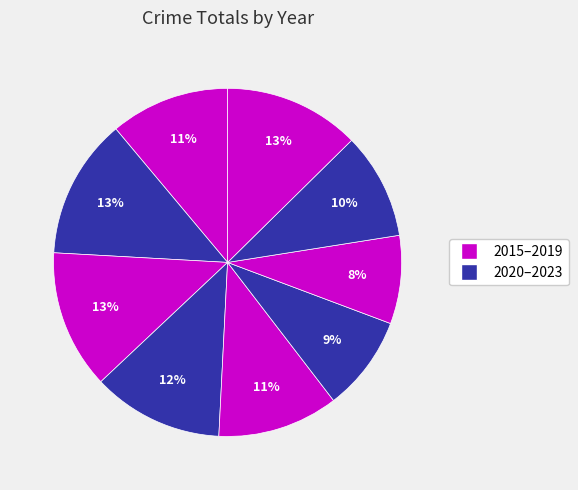

Count the number of slices in the pie.

9